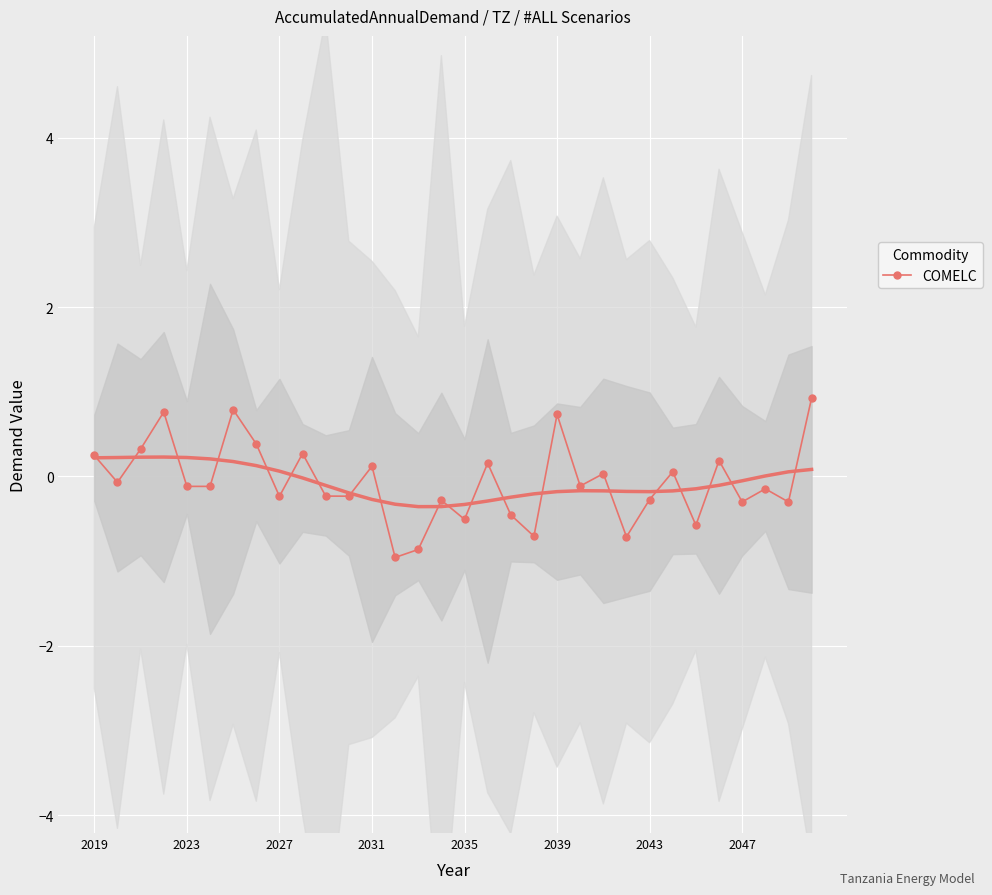

Between 23 and 28, which is larger?

28